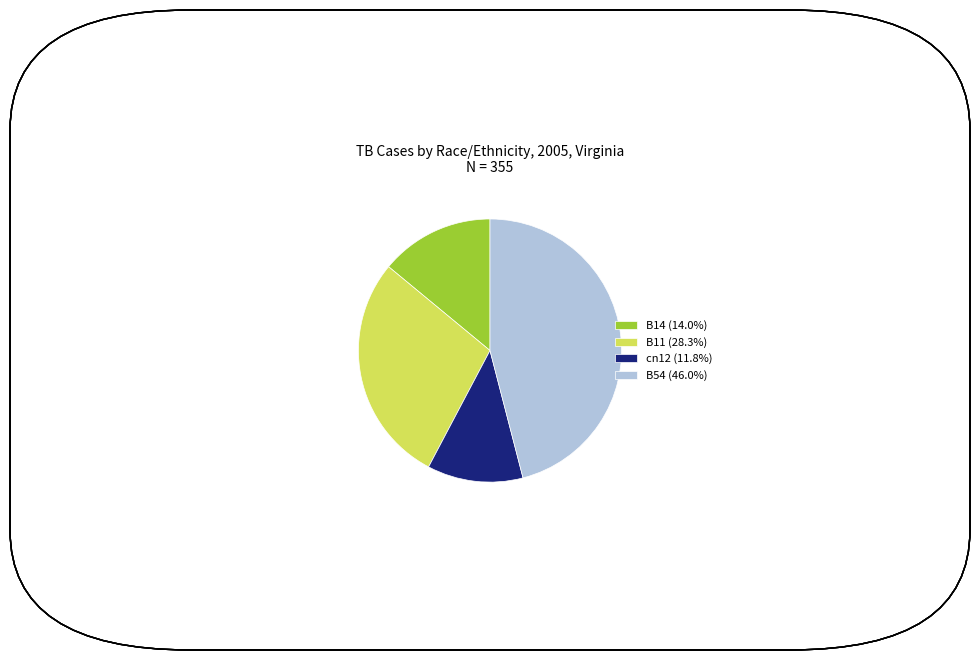

Is the sum of B54 (46.0%) and B14 (14.0%) greater than half?

Yes